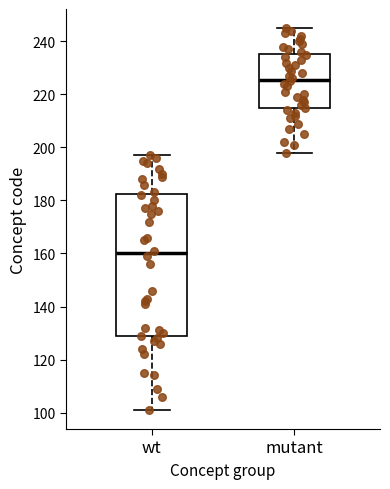

Where is the lower edge of the box for wt on the y-axis? The values are not printed on the chart, so give them approximately, as read against the axis.

128